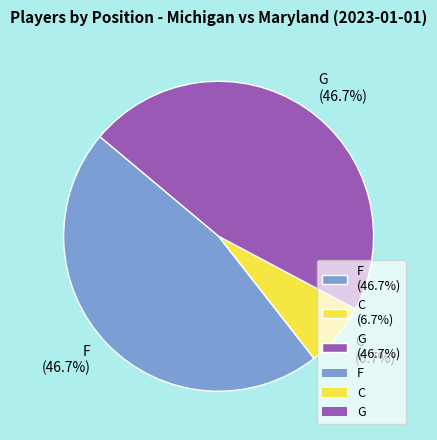

Combined, do F and G account for over 50%?

Yes